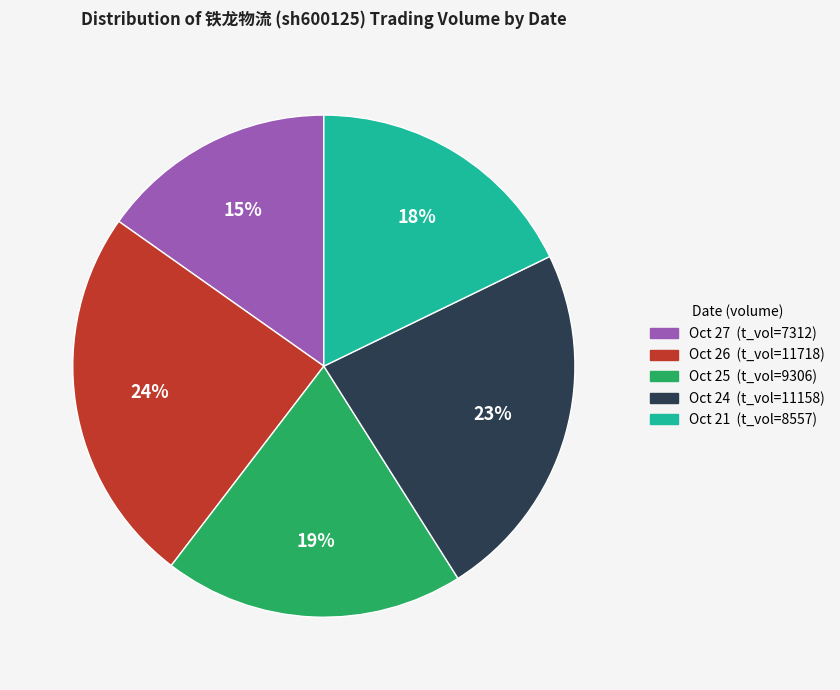

To the nearest percent, what is the average slice percentage?

20%